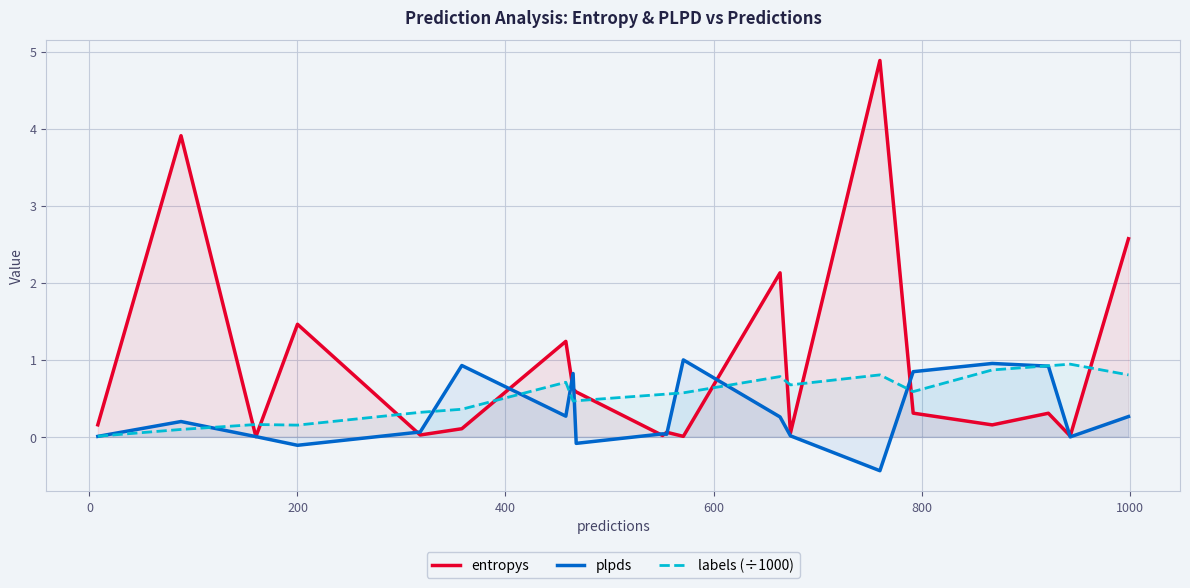

Which series has the widest spread of values?

entropys